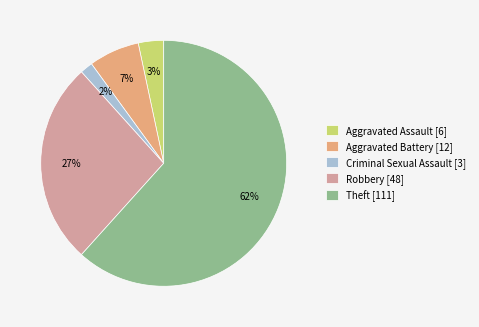

To the nearest percent, what is the average slice percentage?

20%